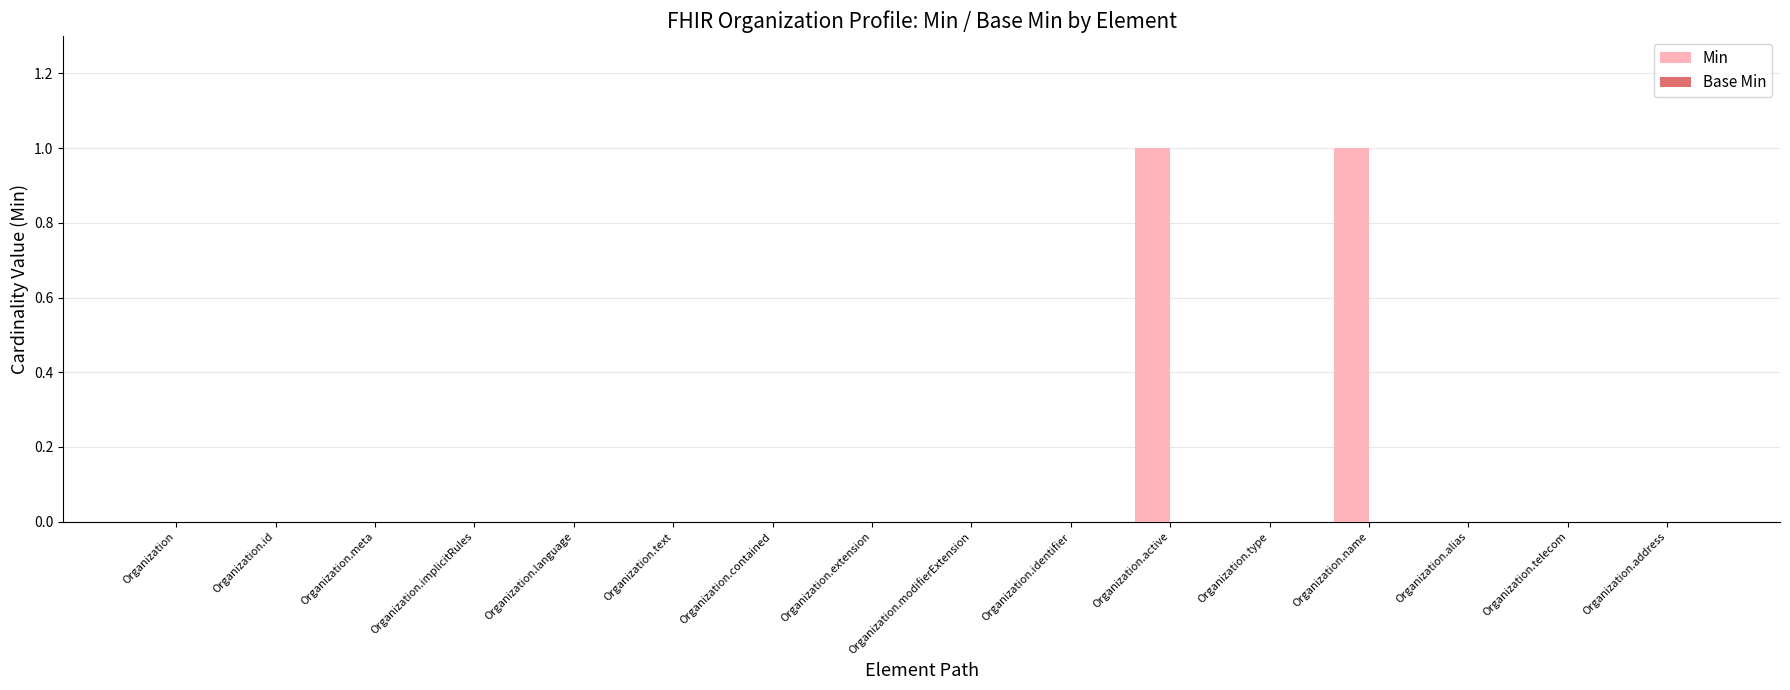

True or false: the data shows 1 at Organization.language.

False